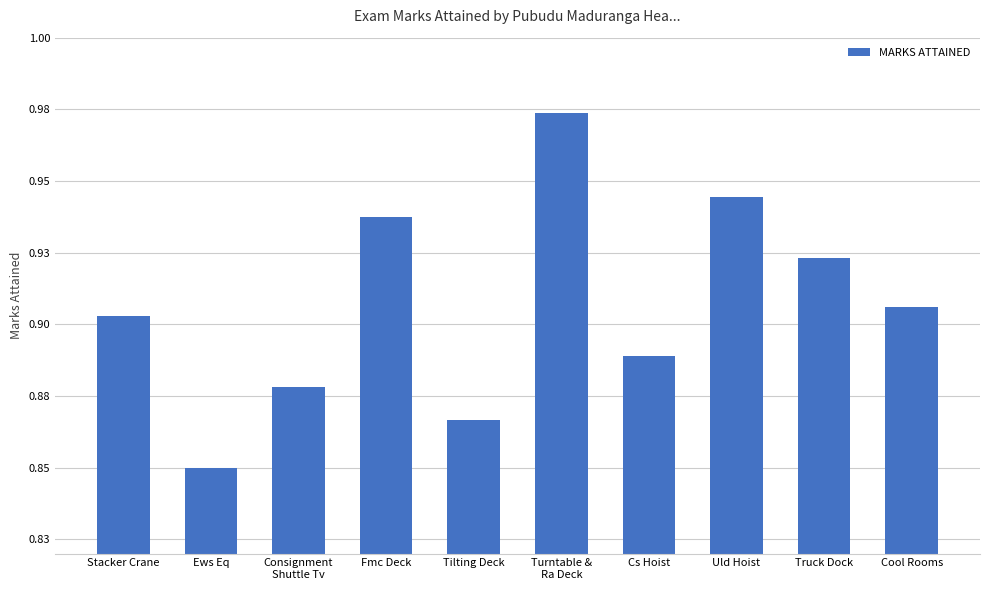

What is the difference between the maximum and minimum values?

0.1